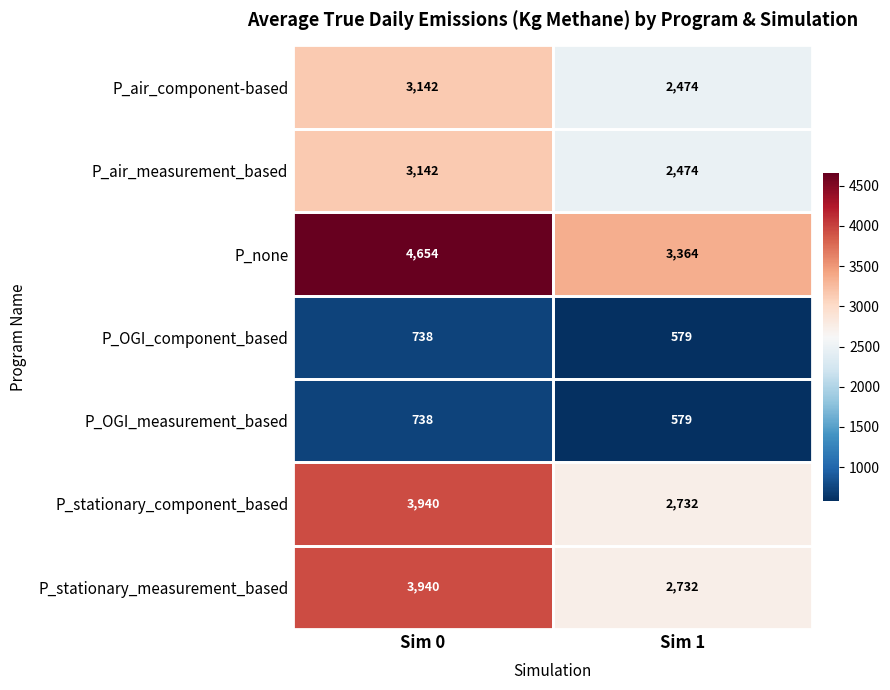

The P_stationary_component_based series shows 2732 at Sim 1. True or false?

True